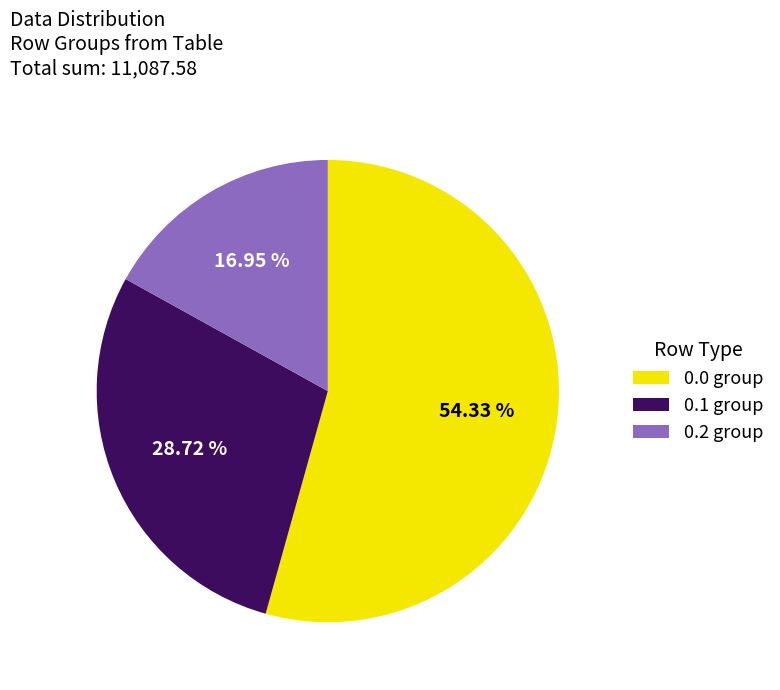

Which has a higher value, 0.2 group or 0.0 group?

0.0 group